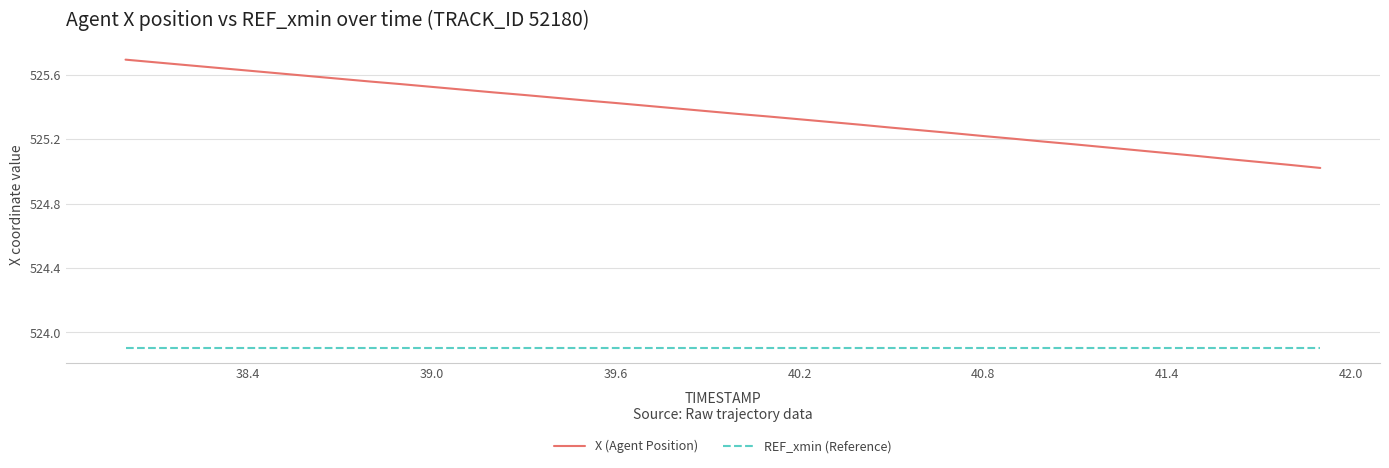

True or false: X (Agent Position) and REF_xmin (Reference) intersect in this chart.

False